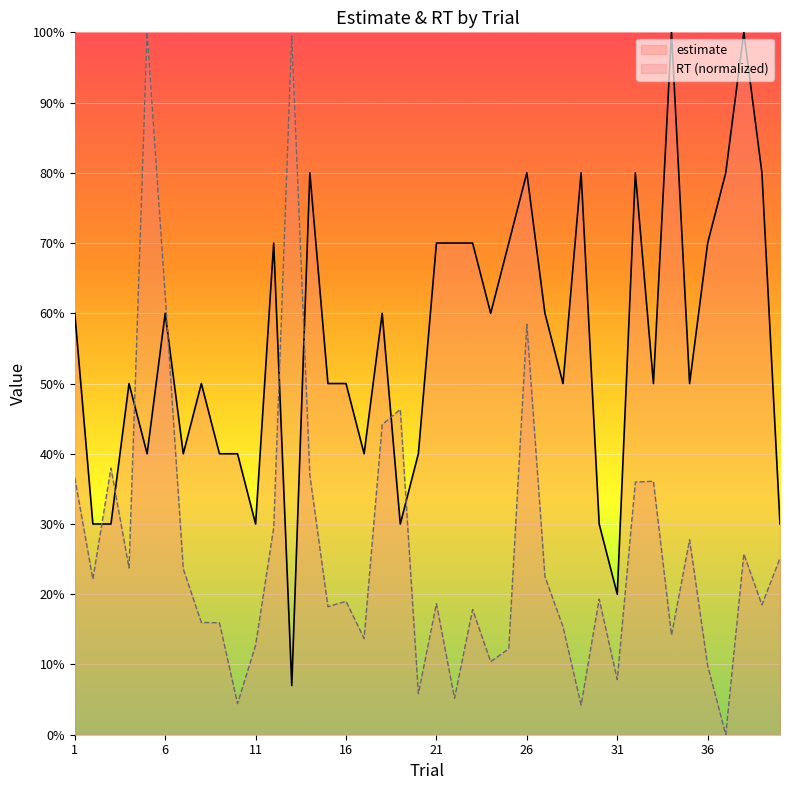

What is the difference between the maximum and minimum values in the RT (normalized) series?

100.0